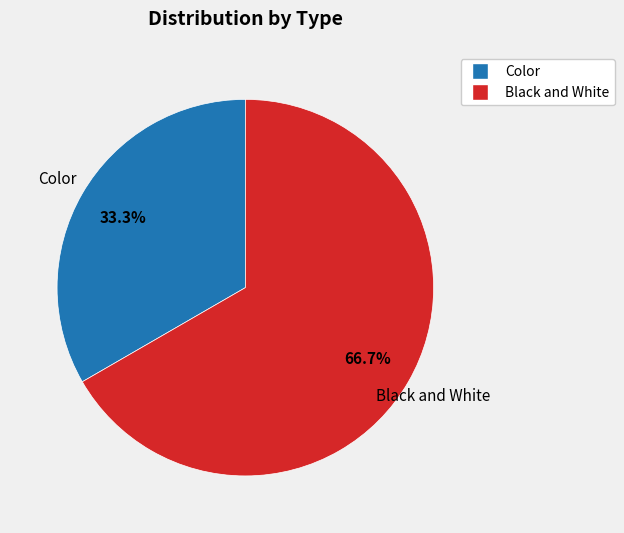

True or false: Black and White accounts for 67% of the total.

True